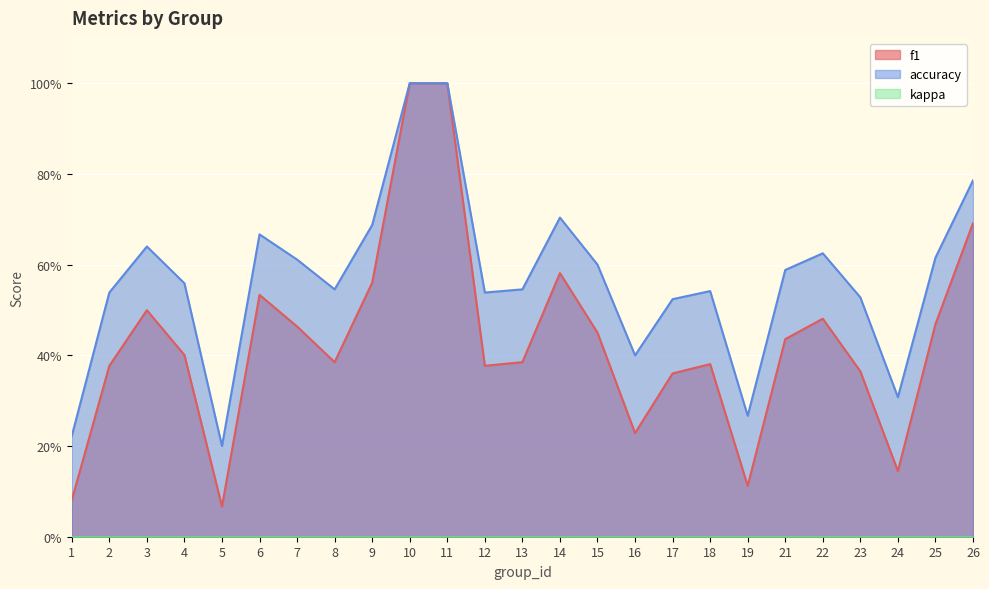

How many interior local valleys does the accuracy series have?

6